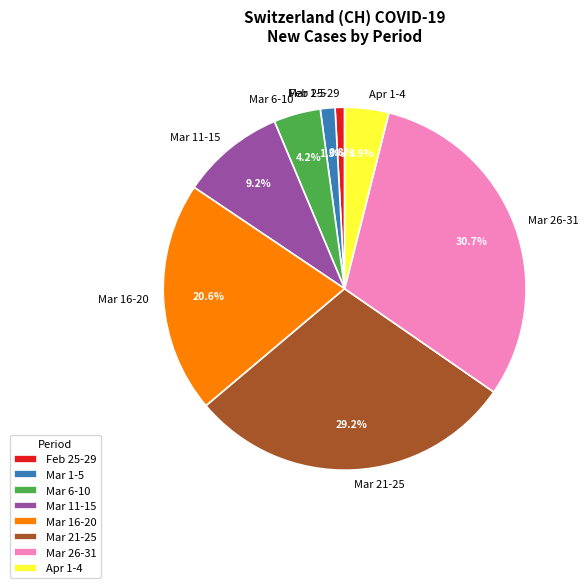

What is the largest slice in the pie chart?

Mar 26-31